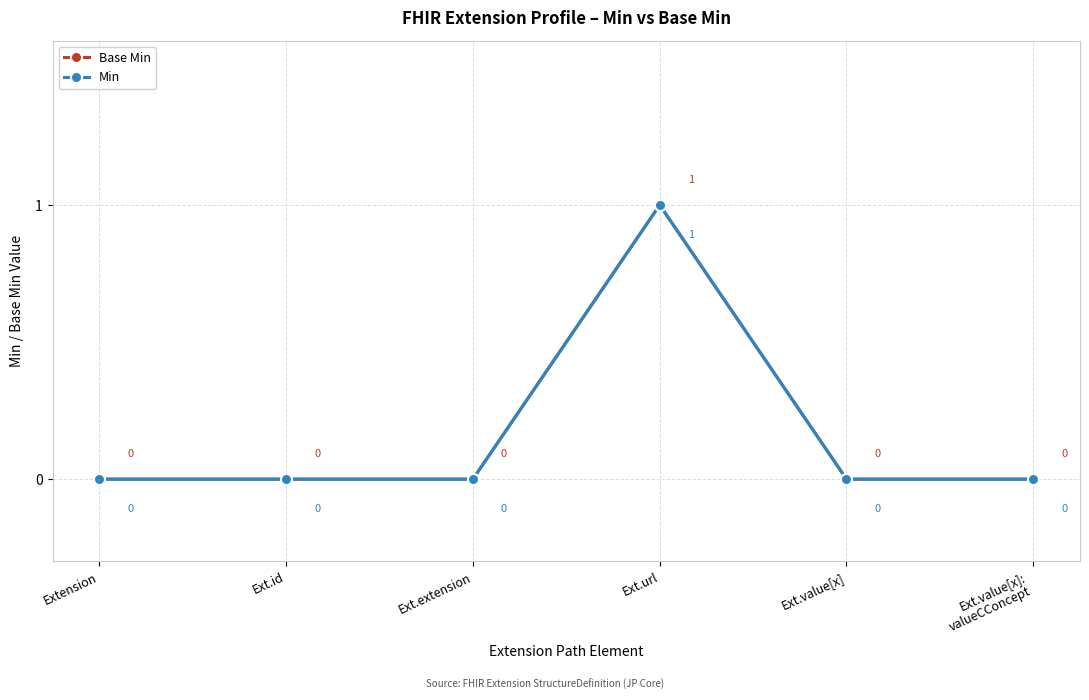

Is this an area chart (filled region under the line)?

No